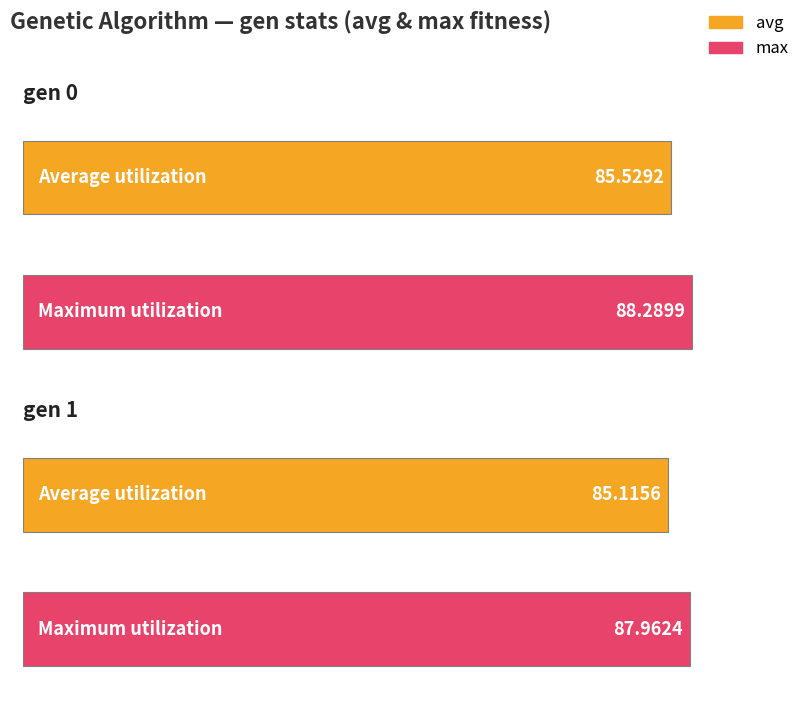

How many bars are there in each group?

2